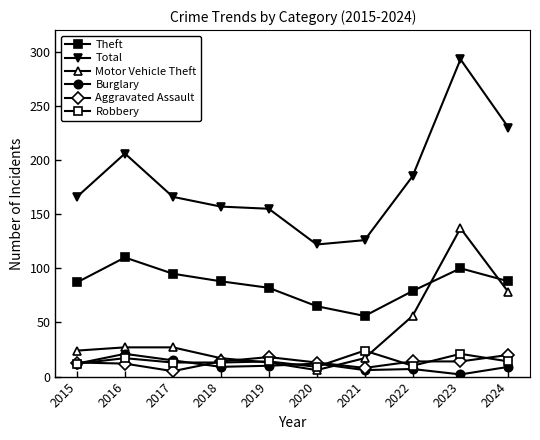

Does the chart have visible grid lines?

No